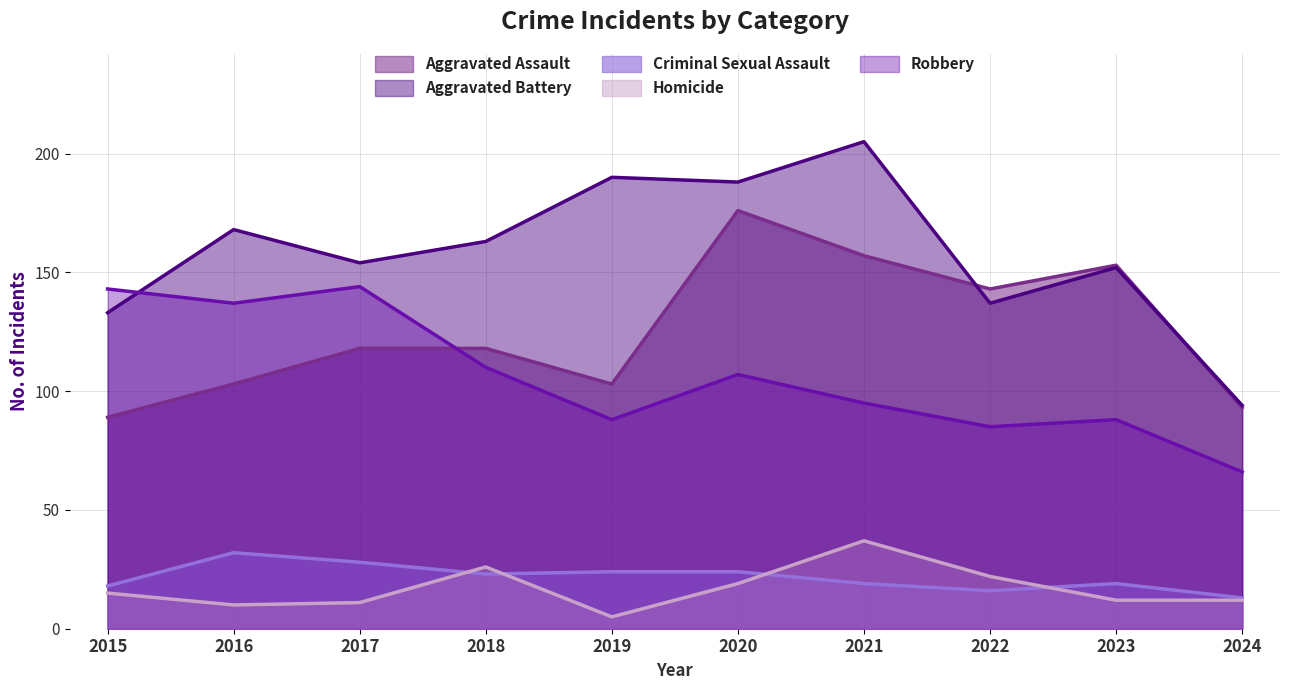

At which label does Aggravated Battery reach its peak?

2021